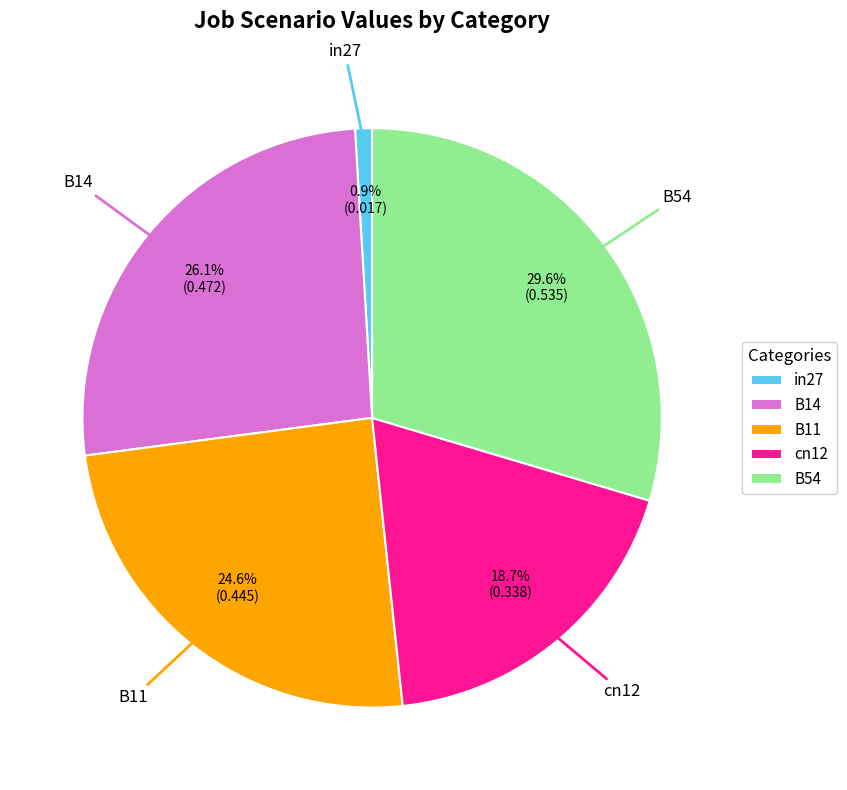

To the nearest percent, what is the difference between the largest and smallest slice percentages?

29%